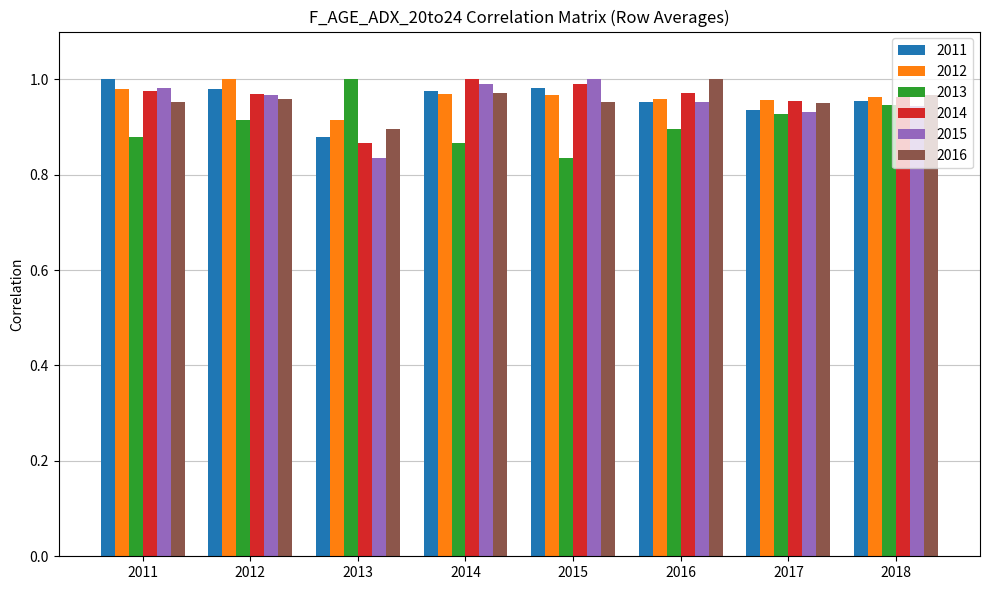

Between 2014 and 2018, which series saw the biggest shift?

2013